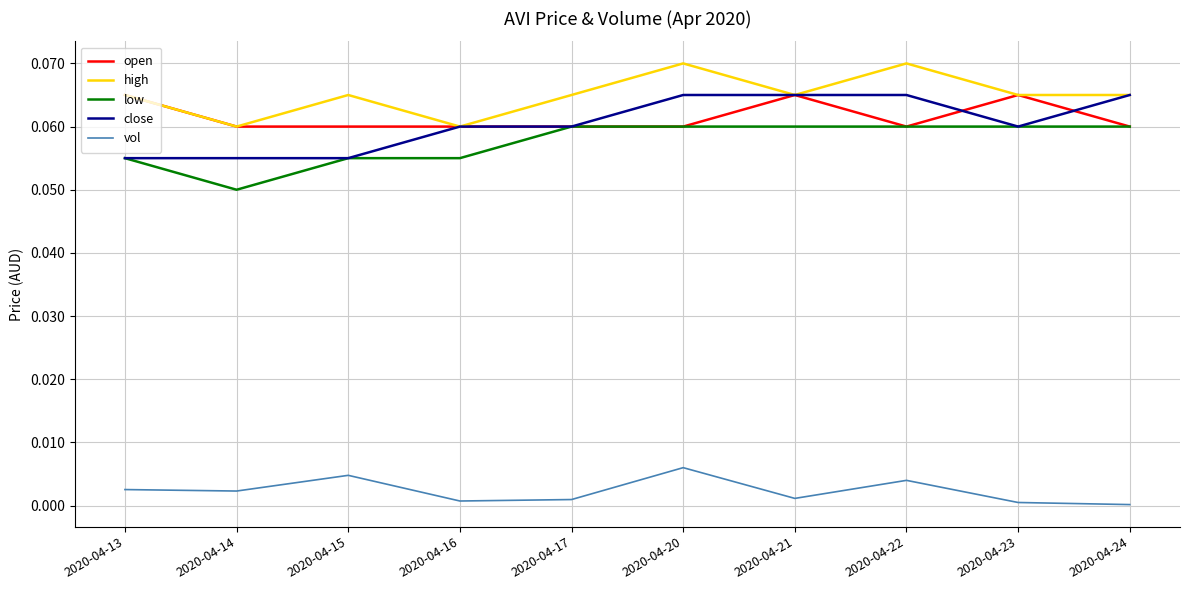

Which series has the largest total across all categories?

high